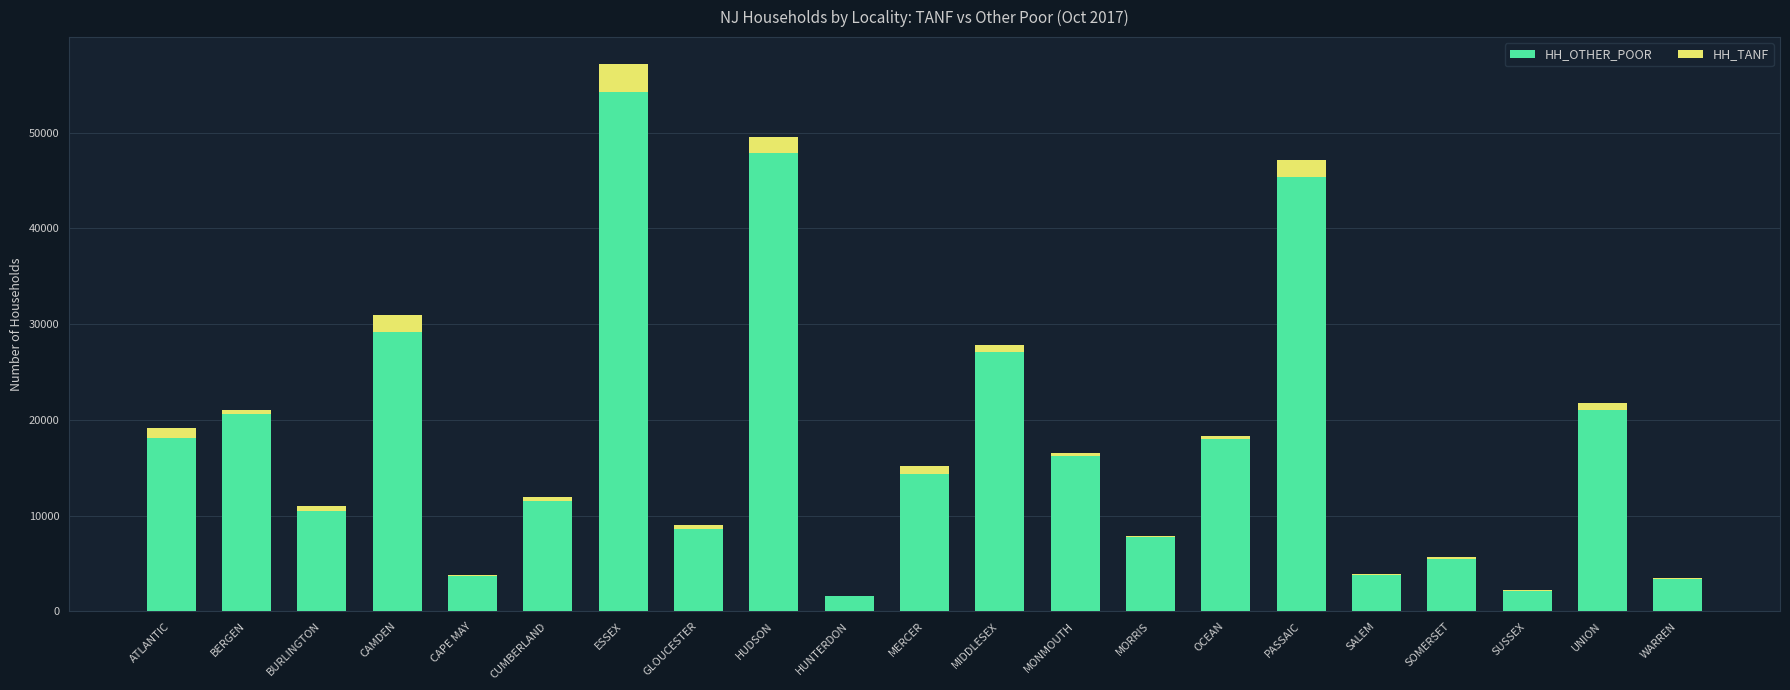

At which category is the sum across all series the highest?

ESSEX